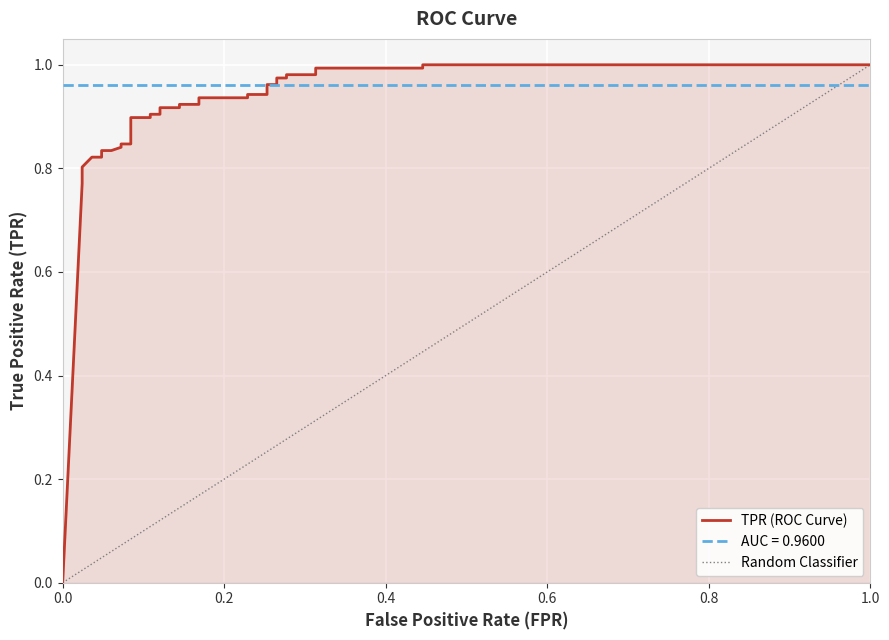

How many data points does each series have?

32